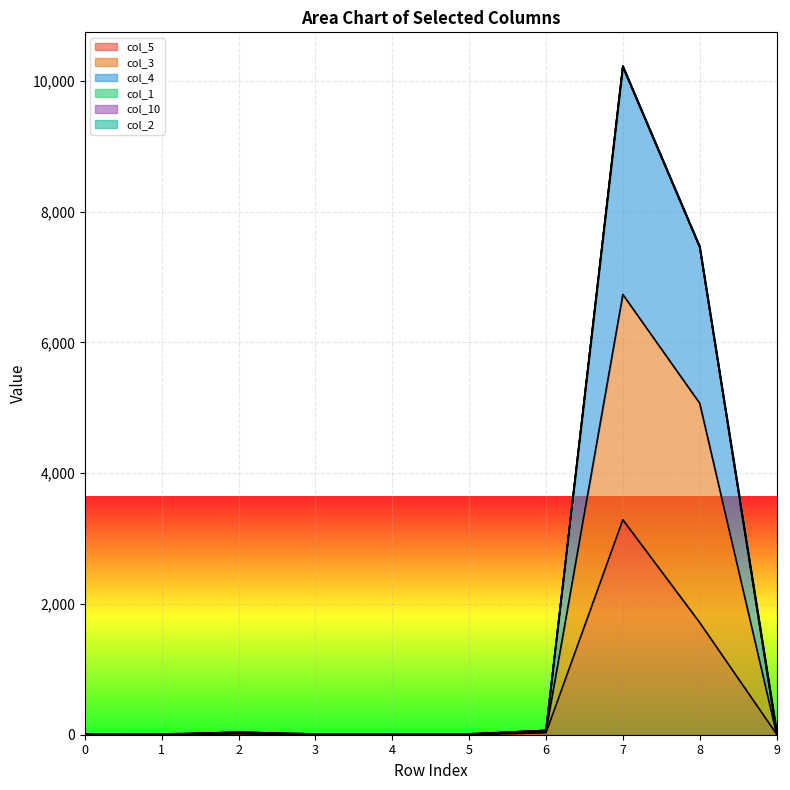

How many data points does each series have?

10